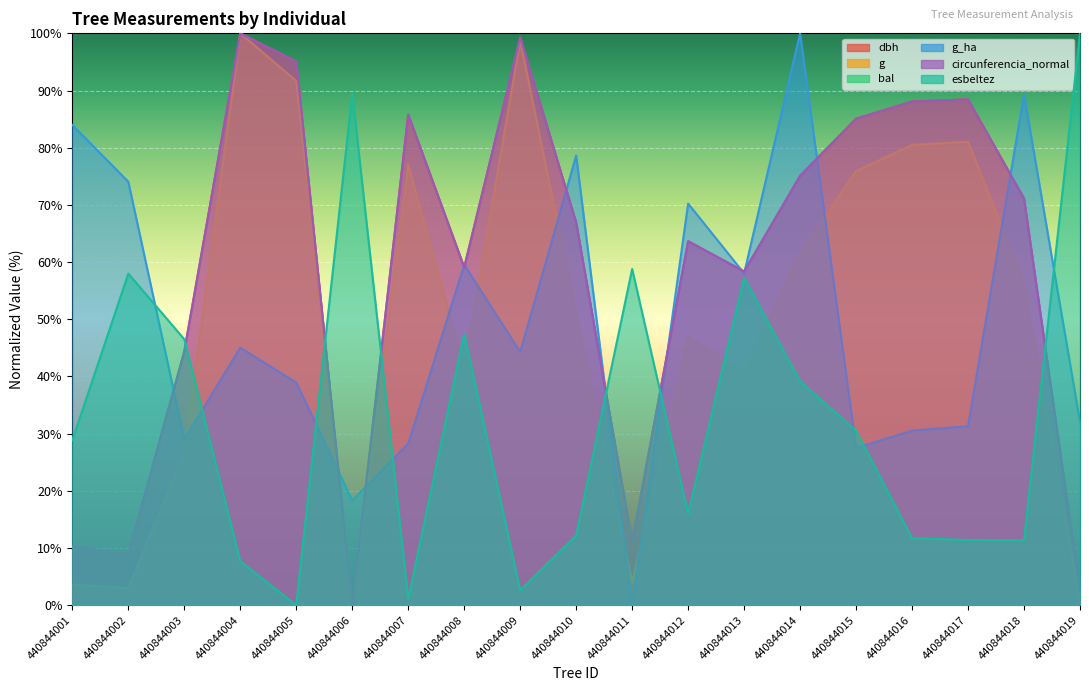

How many values in dbh are above zero?

18